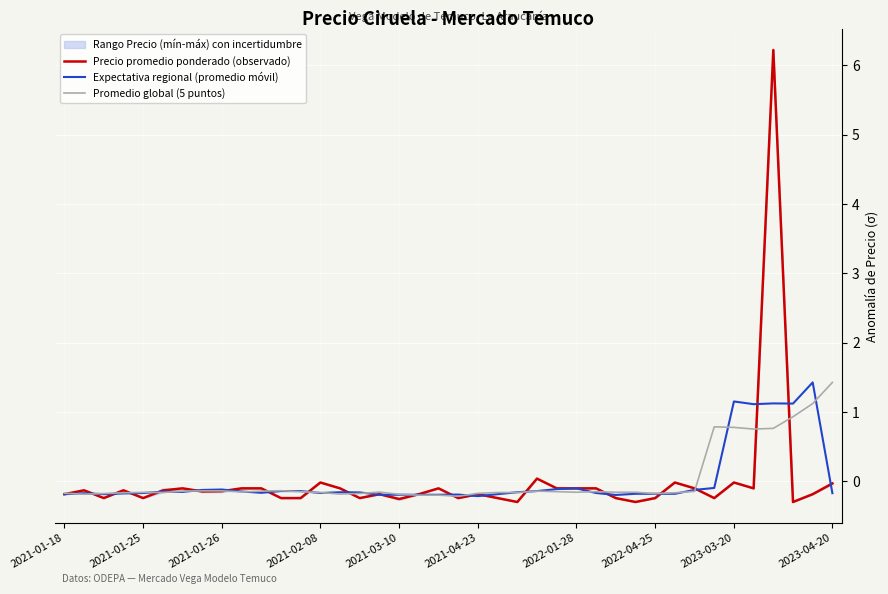

Reading right to left, list all the values displayed in this chart.

Precio promedio ponderado (observado): -0.0	-0.2	-0.3	6.2	-0.1	-0.0	-0.2	-0.1	-0.0	-0.2	-0.3	-0.2	-0.1	-0.1	-0.1	0.0	-0.3	-0.2	-0.2	-0.2	-0.1	-0.2	-0.3	-0.2	-0.2	-0.1	-0.0	-0.2	-0.2	-0.1	-0.1	-0.1	-0.1	-0.1	-0.1	-0.2	-0.1	-0.2	-0.1	-0.2
Expectativa regional (promedio móvil): -0.2	1.4	1.1	1.1	1.1	1.2	-0.1	-0.1	-0.2	-0.2	-0.2	-0.2	-0.2	-0.1	-0.1	-0.1	-0.2	-0.2	-0.2	-0.2	-0.2	-0.2	-0.2	-0.2	-0.2	-0.2	-0.2	-0.1	-0.1	-0.2	-0.1	-0.1	-0.1	-0.2	-0.1	-0.2	-0.2	-0.2	-0.2	-0.2
Promedio global (5 puntos): 1.4	1.1	0.9	0.8	0.8	0.8	0.8	-0.1	-0.2	-0.2	-0.2	-0.2	-0.1	-0.2	-0.1	-0.1	-0.2	-0.2	-0.2	-0.2	-0.2	-0.2	-0.2	-0.2	-0.2	-0.2	-0.2	-0.1	-0.1	-0.1	-0.2	-0.1	-0.1	-0.1	-0.2	-0.2	-0.2	-0.2	-0.2	-0.2